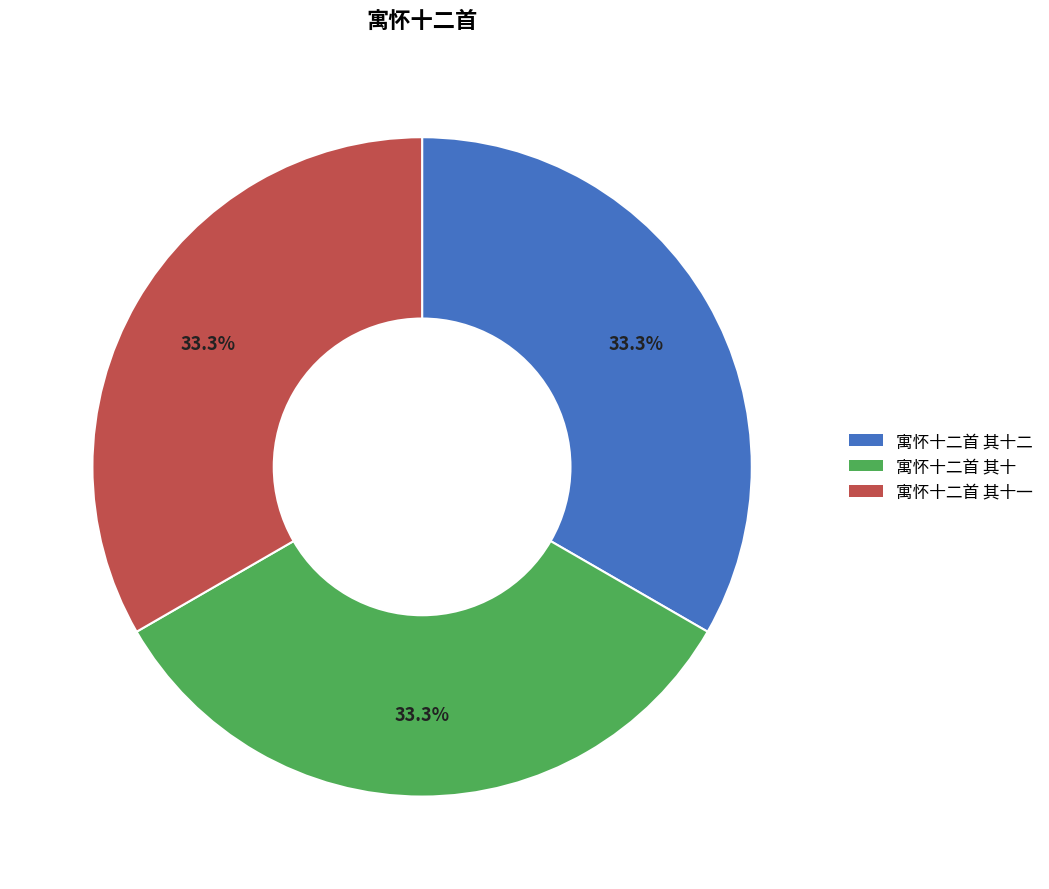

Is there any slice that represents more than half of the pie?

No